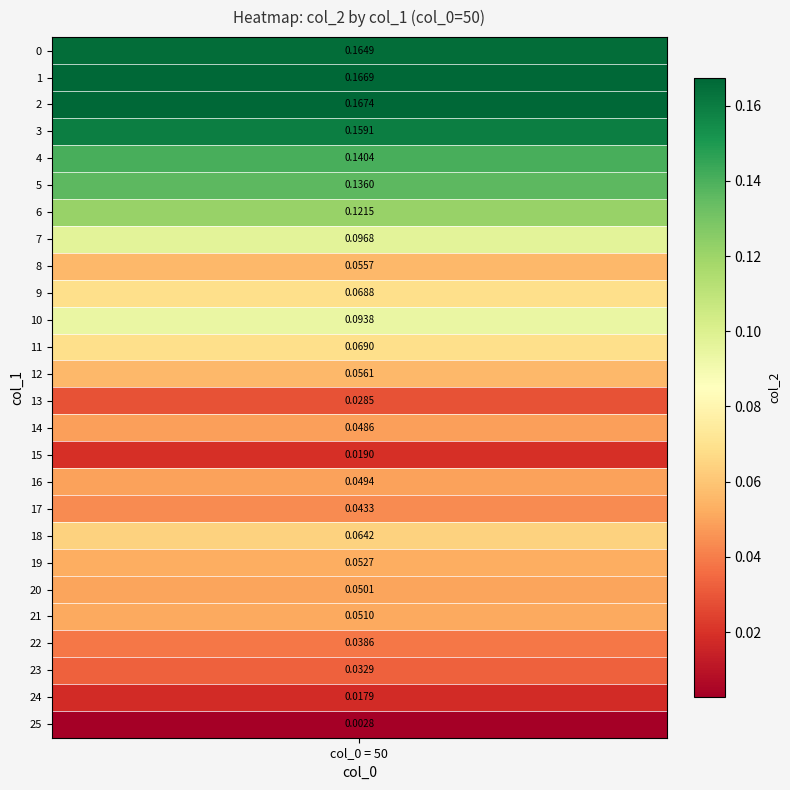

What is the sum of all values?

2.0